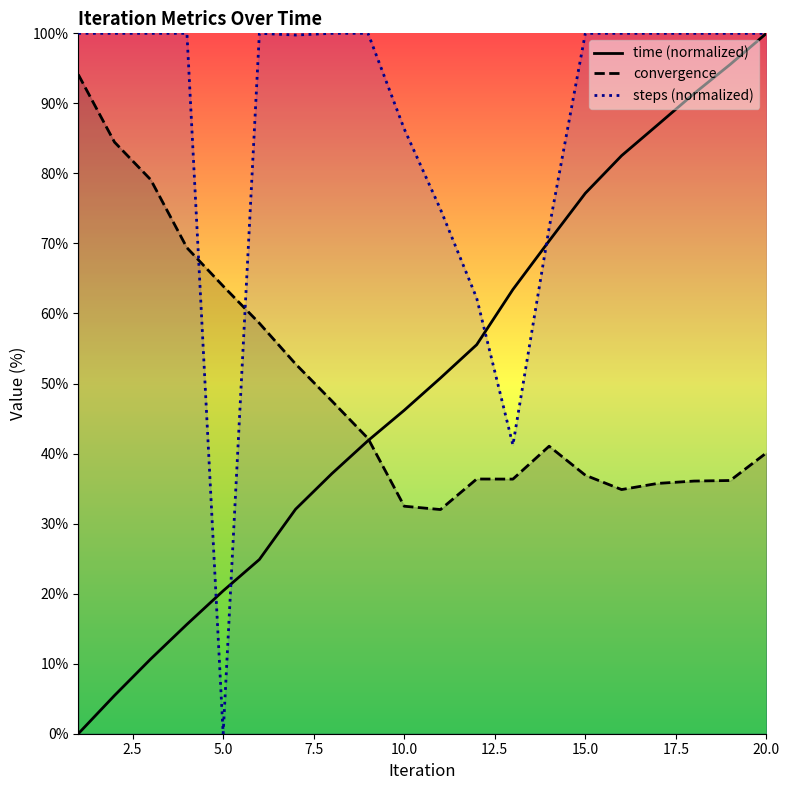

Rank the series at 15.0 from highest to lowest value.

steps (normalized), time (normalized), convergence